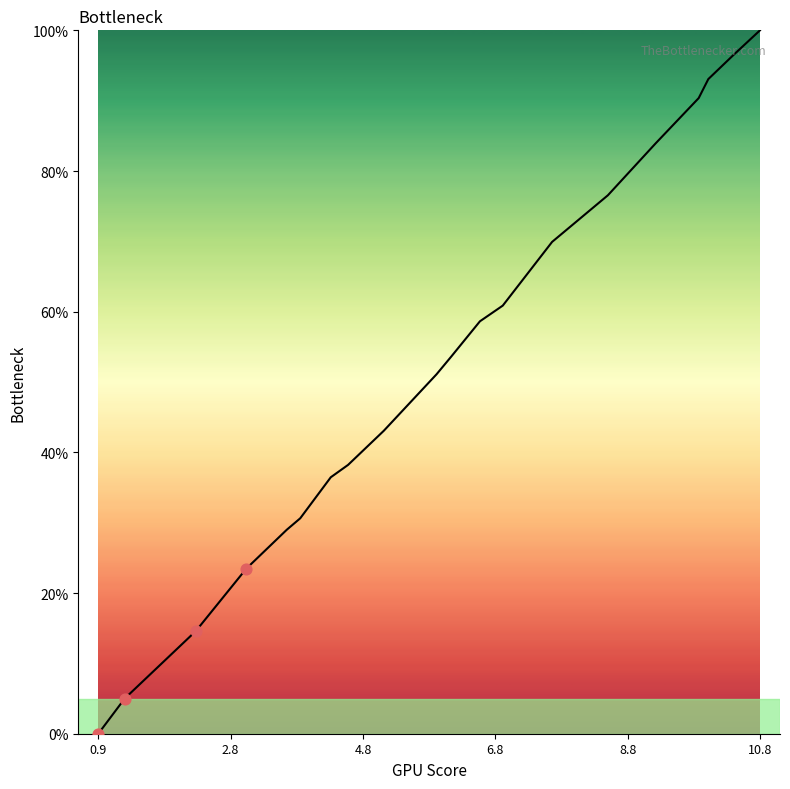

What is the maximum value shown in the chart?

100.0